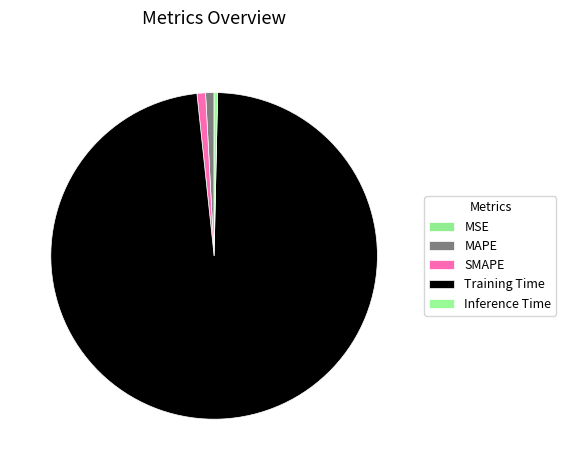

Is it true that MSE is 0% of the pie?

True